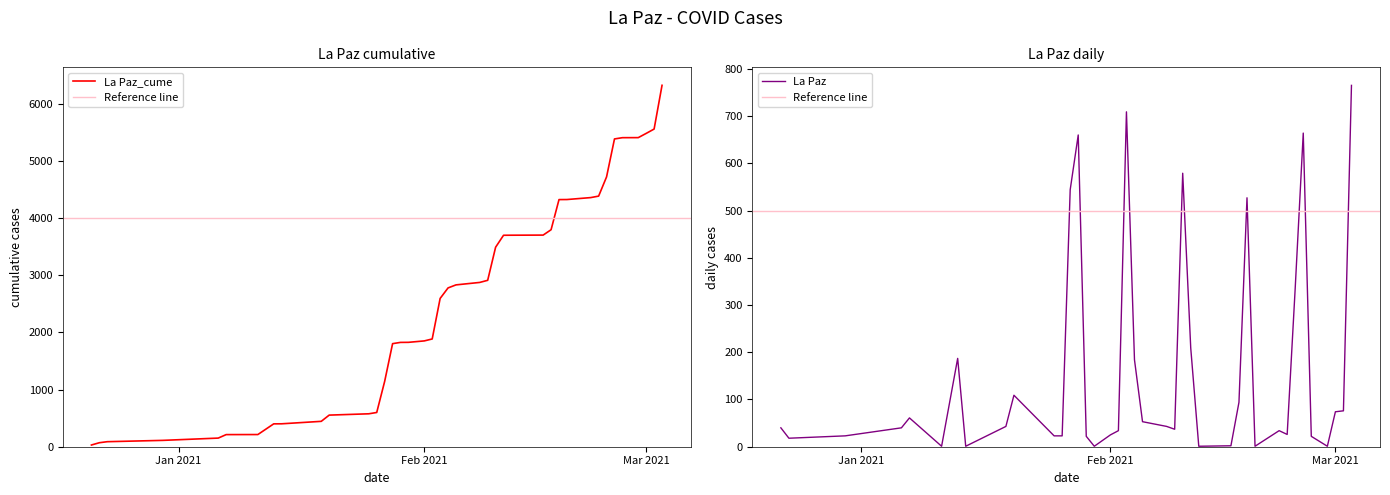

What is the difference between the maximum and second lowest values?

6252